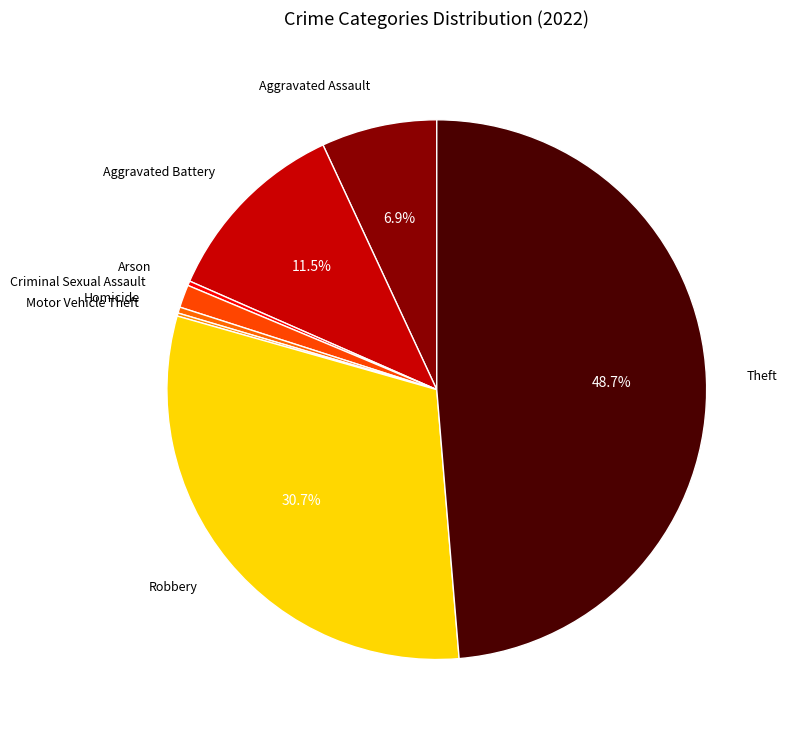

Is there a majority slice in this chart?

No